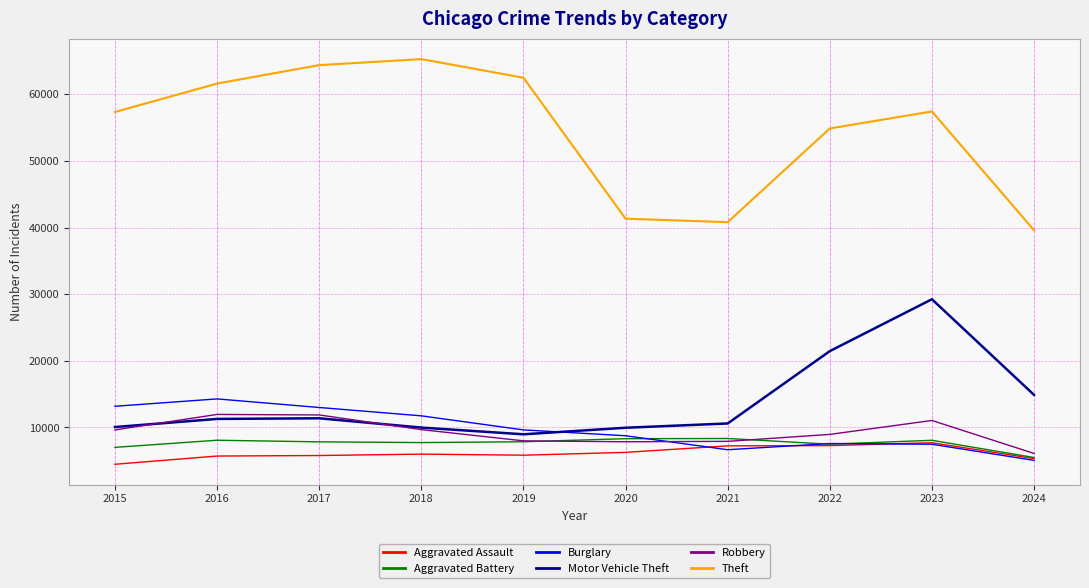

At how many categories does at least one series exceed 5746?

10